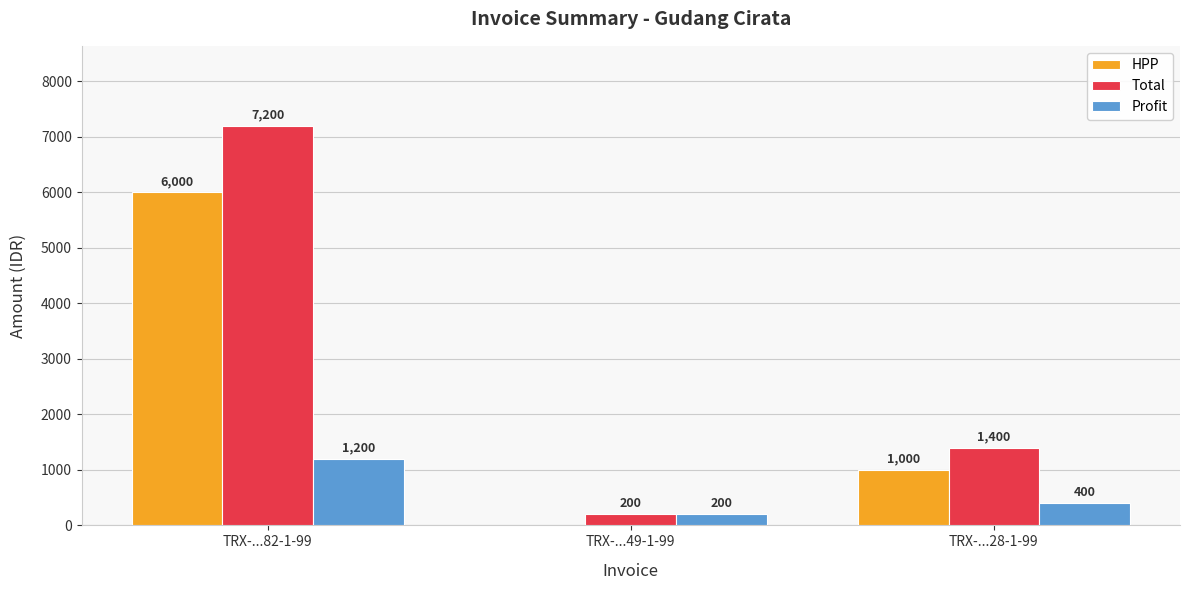

Between TRX-...82-1-99 and TRX-...49-1-99, which series saw the biggest shift?

Total